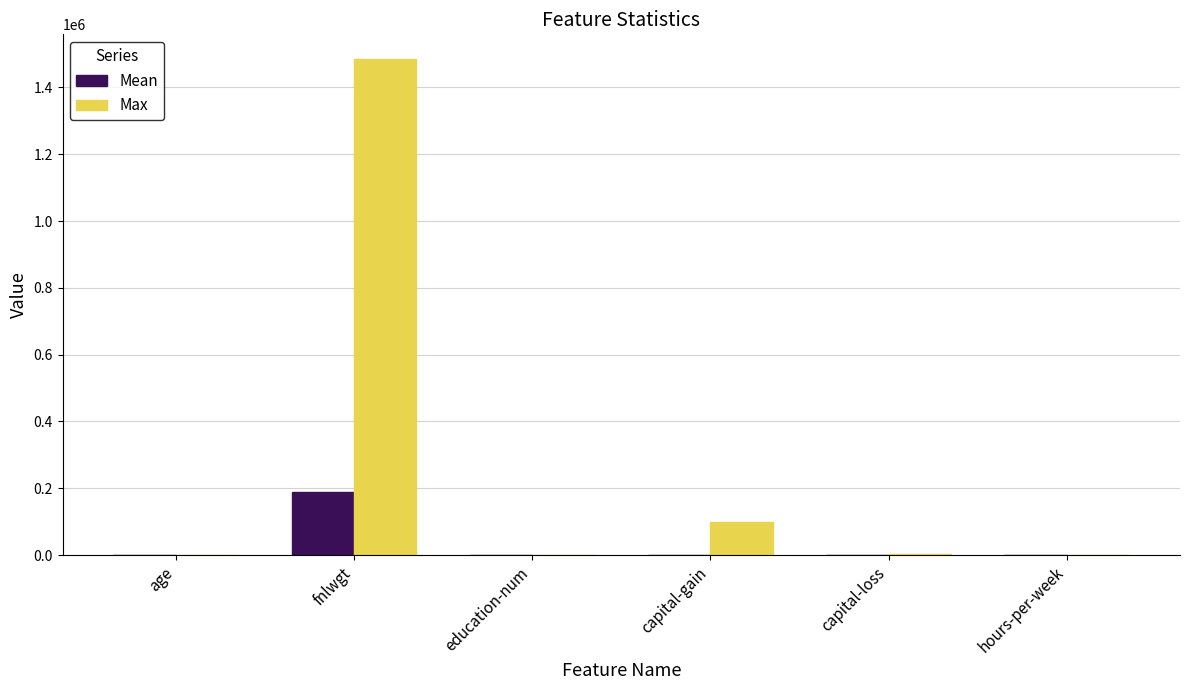

At which category is the sum across all series the highest?

fnlwgt